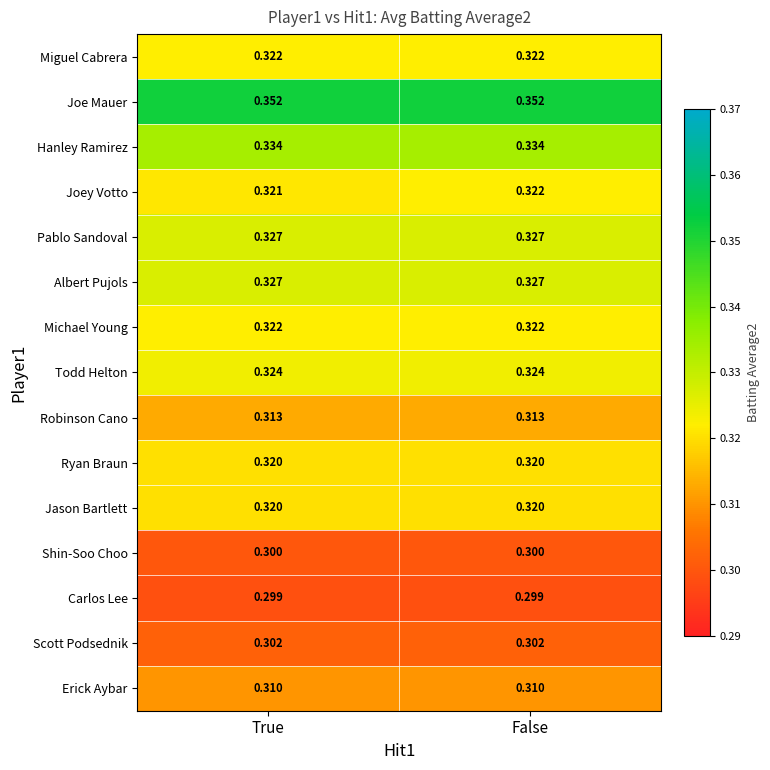

Which series has the widest spread of values?

Joey Votto